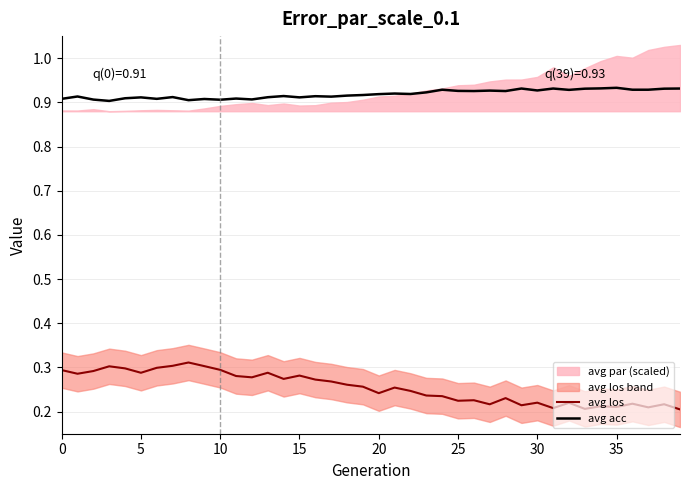

True or false: avg acc and avg los cross at least once.

False